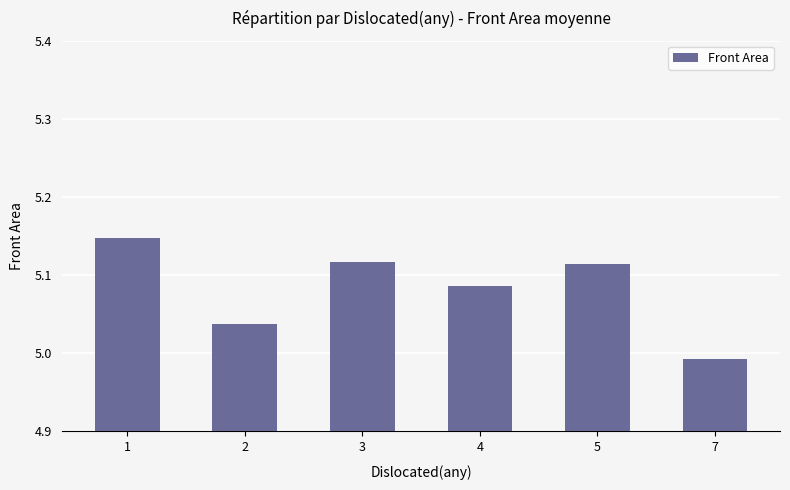

Which label corresponds to the smallest value in the chart?

7